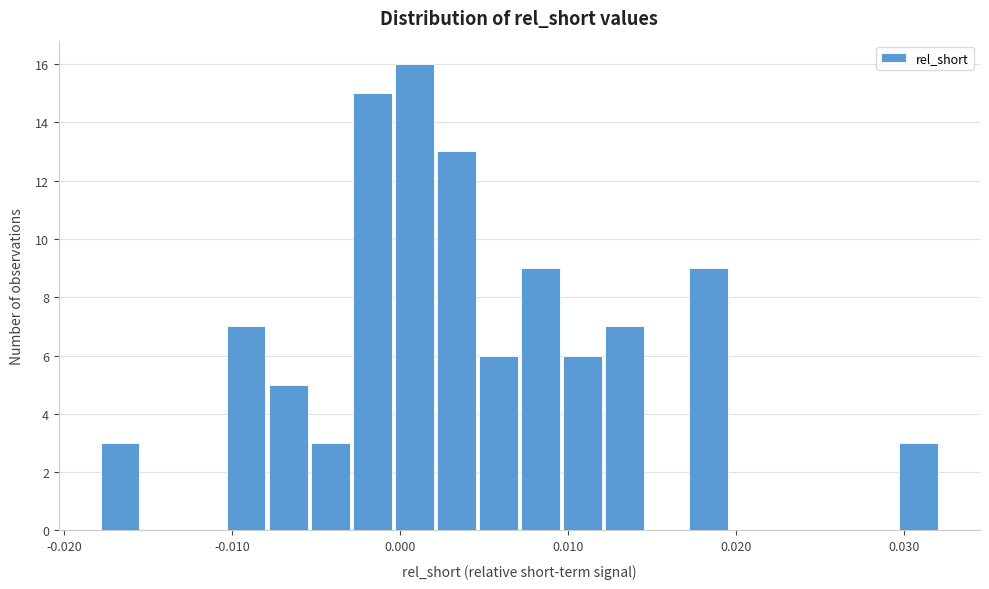

Read against the x-axis, roughly where is the centre of the tallest bar?

0.001